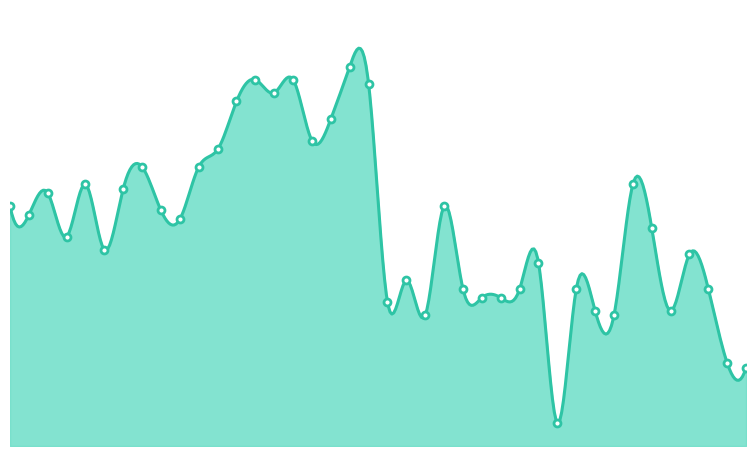

List the labels in order of value, smallest first.

M10_WB, M20_WB, M19_WB, M3_WB, M13_WB, M12_WB, M16_WB, M1_WB, M6_WB, M7_WB, M5_WB, M8_WB, M11_WB, M18_WB, M2_WB, M9_WB, M17_WB, M6_SP, M4_SP, M15_WB, M10_SP, M2_SP, M9_SP, M1_SP, M4_WB, M3_SP, M7_SP, M5_SP, M14_WB, M8_SP, M11_SP, M12_SP, M17_SP, M18_SP, M13_SP, M15_SP, M20_SP, M14_SP, M16_SP, M19_SP